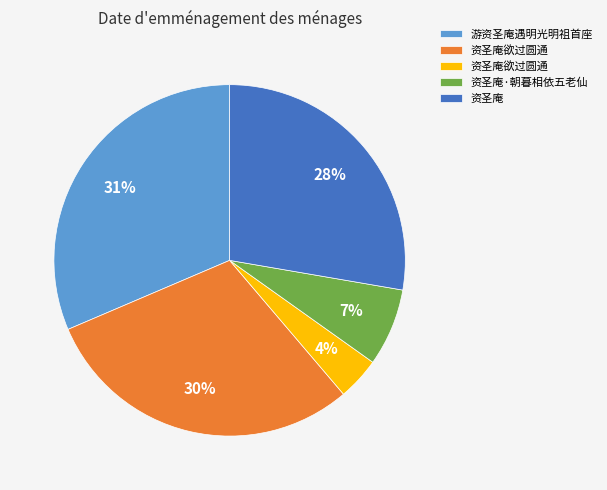

To the nearest percent, what is the difference between the largest and smallest slice percentages?

27%